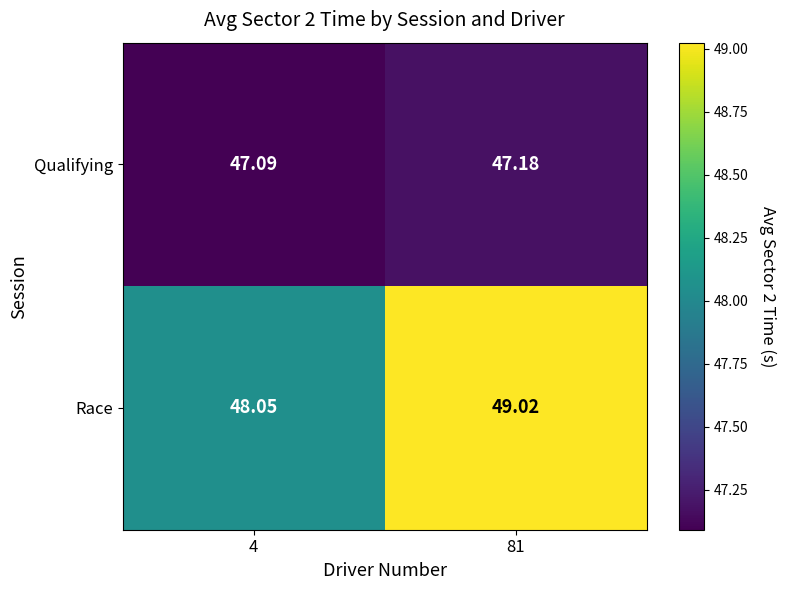

Which series has the widest spread of values?

Race